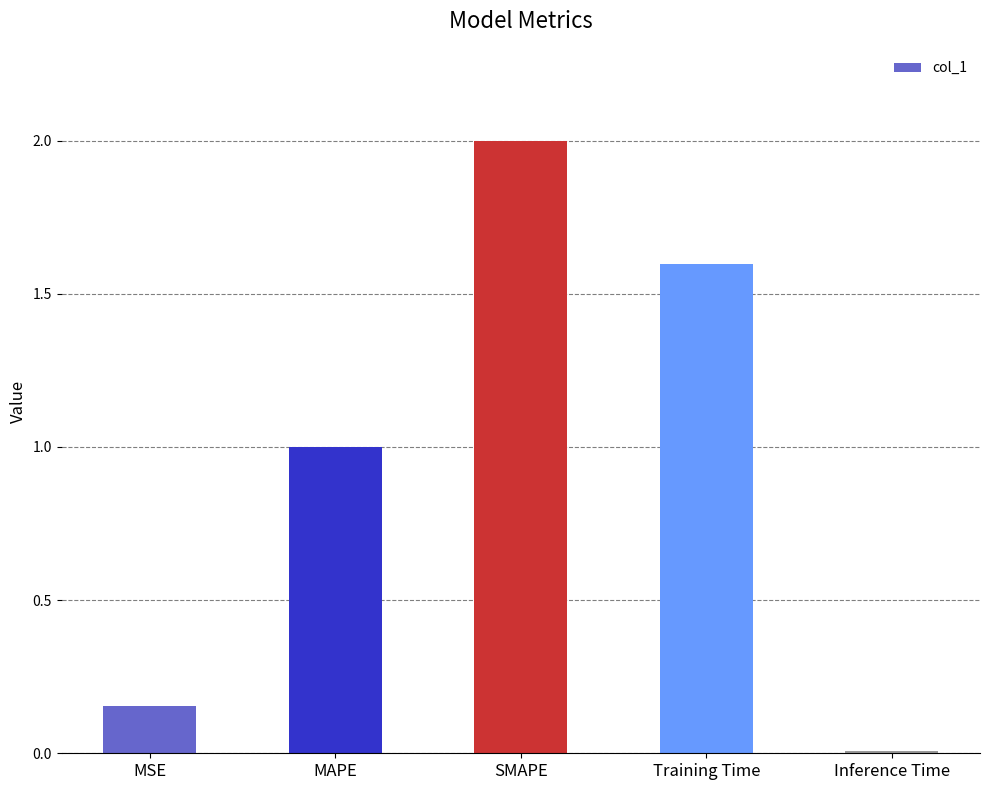

What is the sum of the values at SMAPE and MSE?

2.2